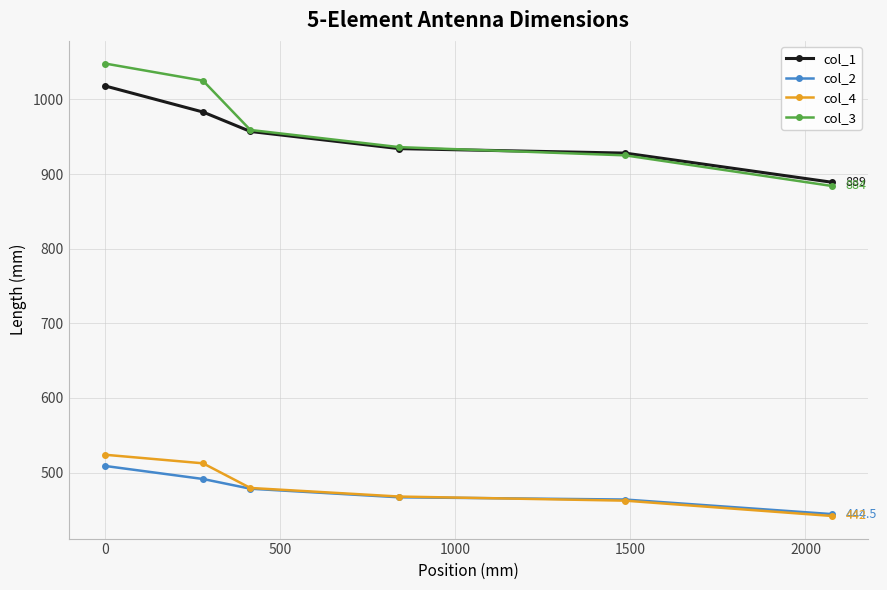

What is the value of the col_2 point at the 6th from the left?

444.5